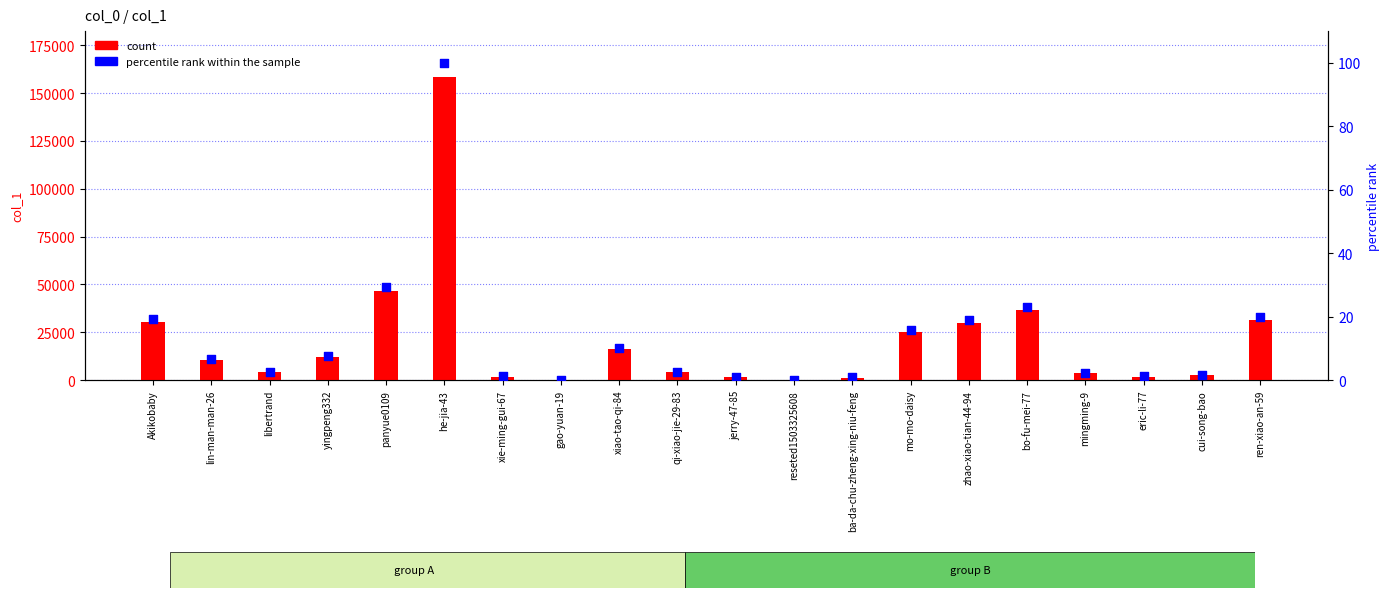

At how many categories does at least one series exceed 11439?

9